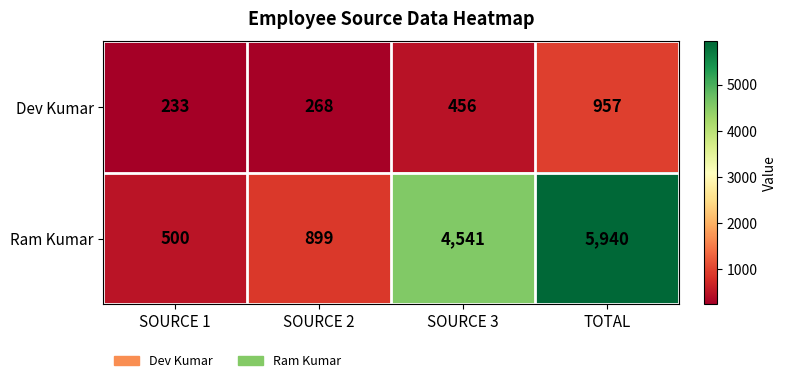

List the series in order of their peak value, highest first.

Ram Kumar, Dev Kumar